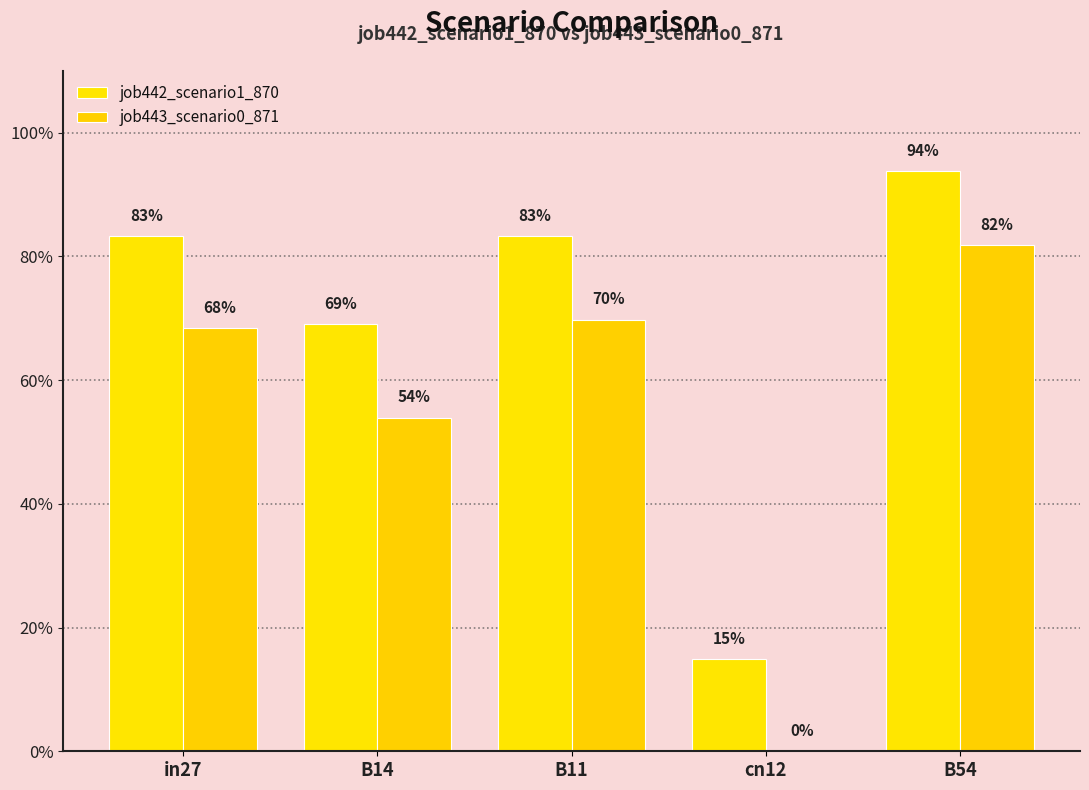

What is the sum of all job443_scenario0_871 values?

2.7